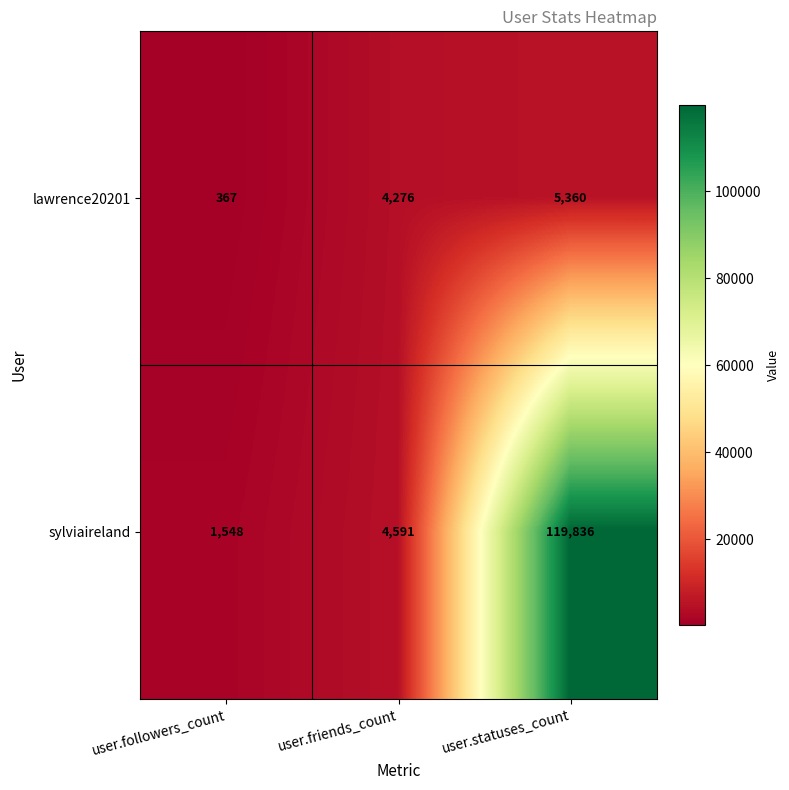

Reading left to right, transcribe all the data shown in this chart.

lawrence20201: 367	4276	5360
sylviaireland: 1548	4591	119836